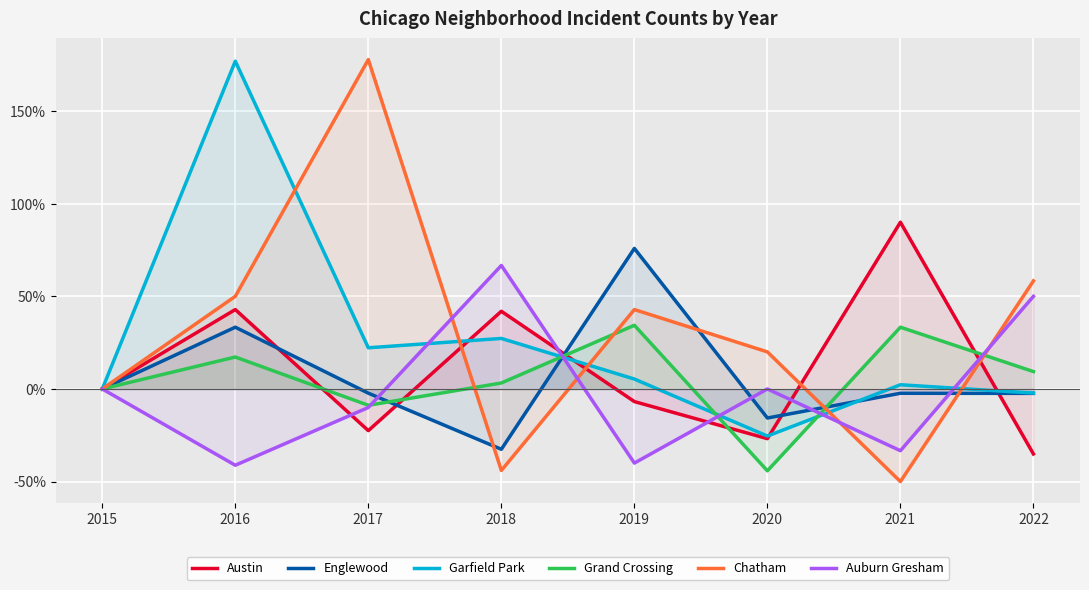

Rank the series by their maximum value, from highest to lowest.

Chatham, Garfield Park, Austin, Englewood, Auburn Gresham, Grand Crossing